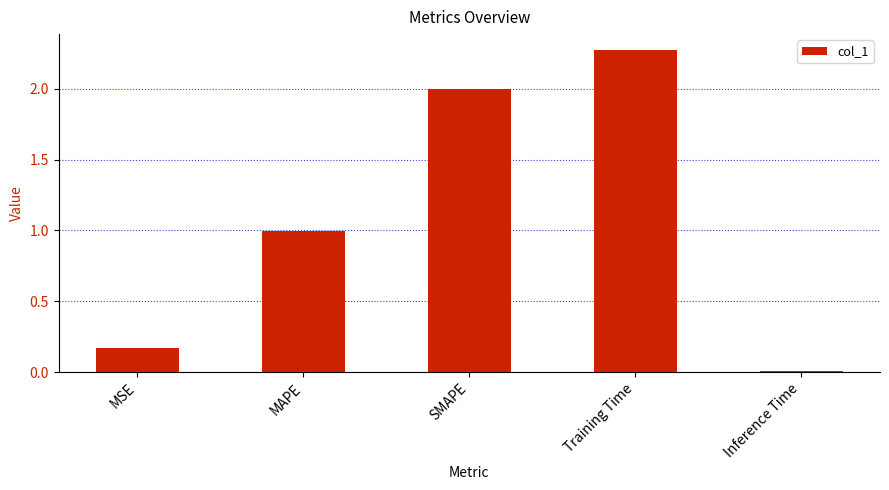

Rank the categories by value from highest to lowest.

Training Time, SMAPE, MAPE, MSE, Inference Time